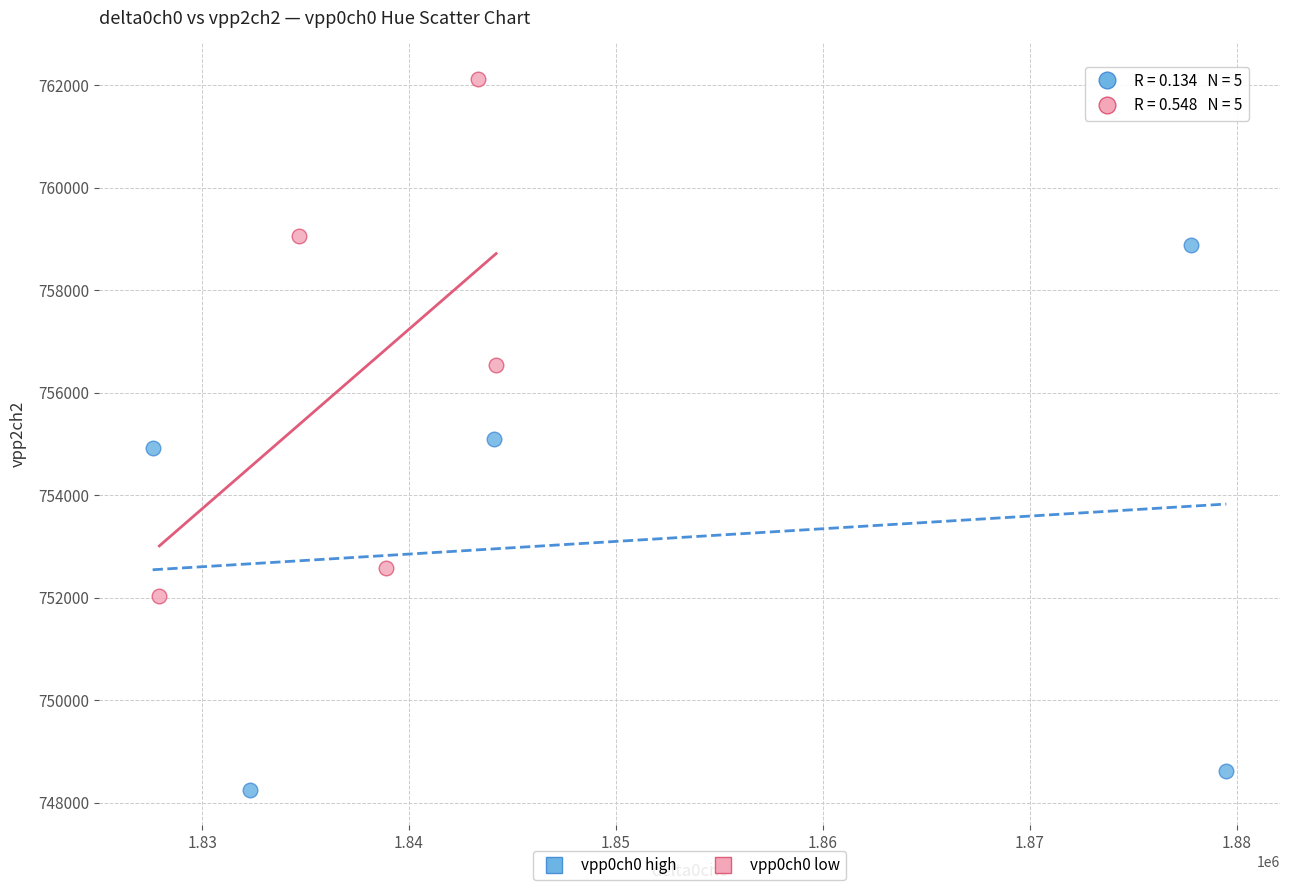

Which series contains the lowest Y value?

vpp0ch0 high